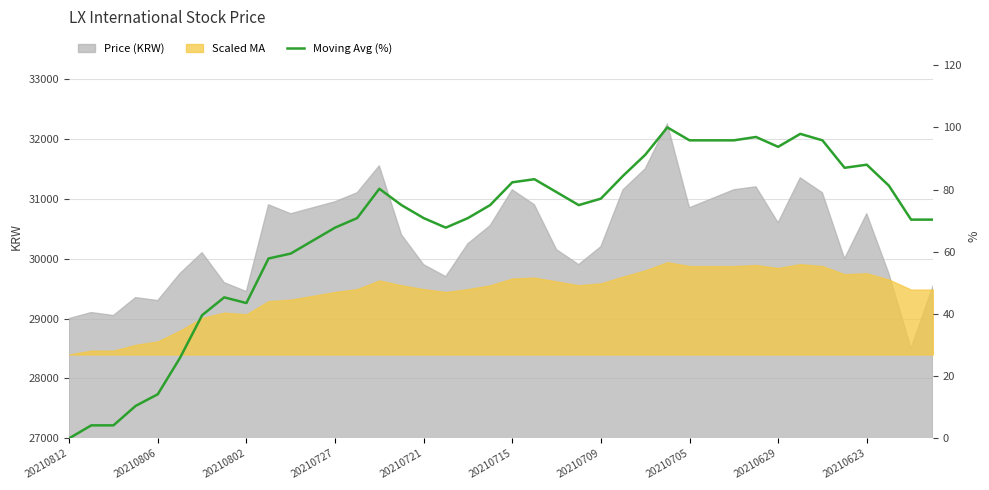

What is the label of the 19th point from the left?

18